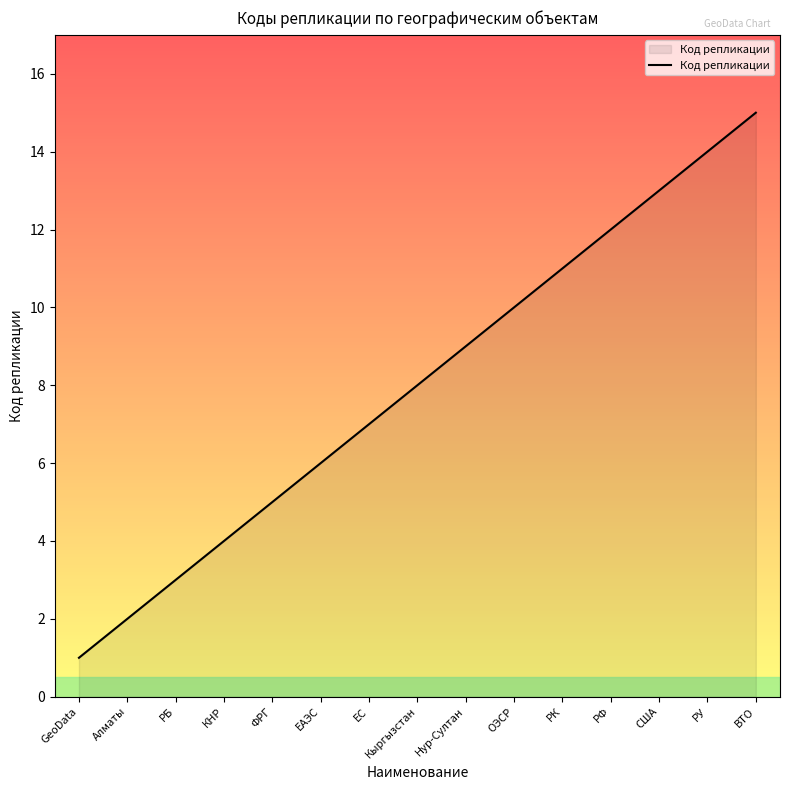

Reading left to right, list all the values displayed in this chart.

GeoData=1	Алматы=2	РБ=3	КНР=4	ФРГ=5	ЕАЭС=6	ЕС=7	Кыргызстан=8	Нур-Cултан=9	ОЭСР=10	РК=11	РФ=12	США=13	РУ=14	ВТО=15